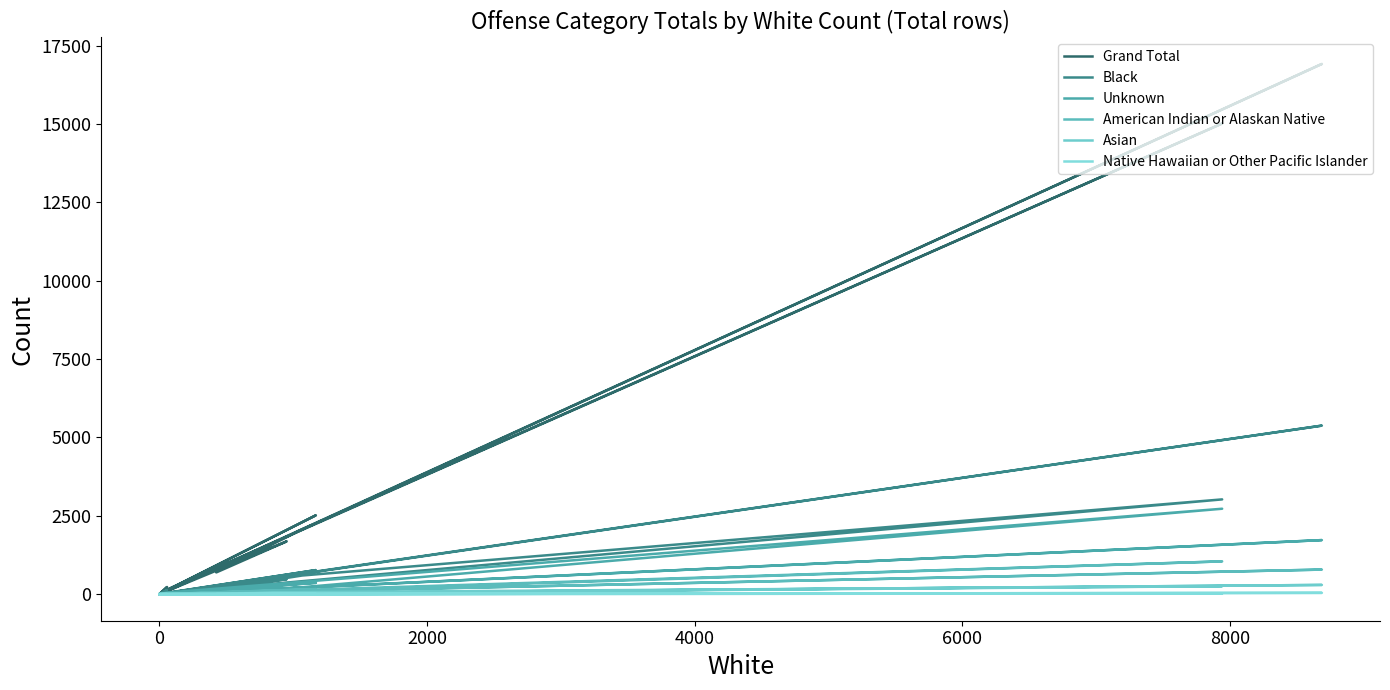

True or false: Asian and Grand Total cross at least once.

False